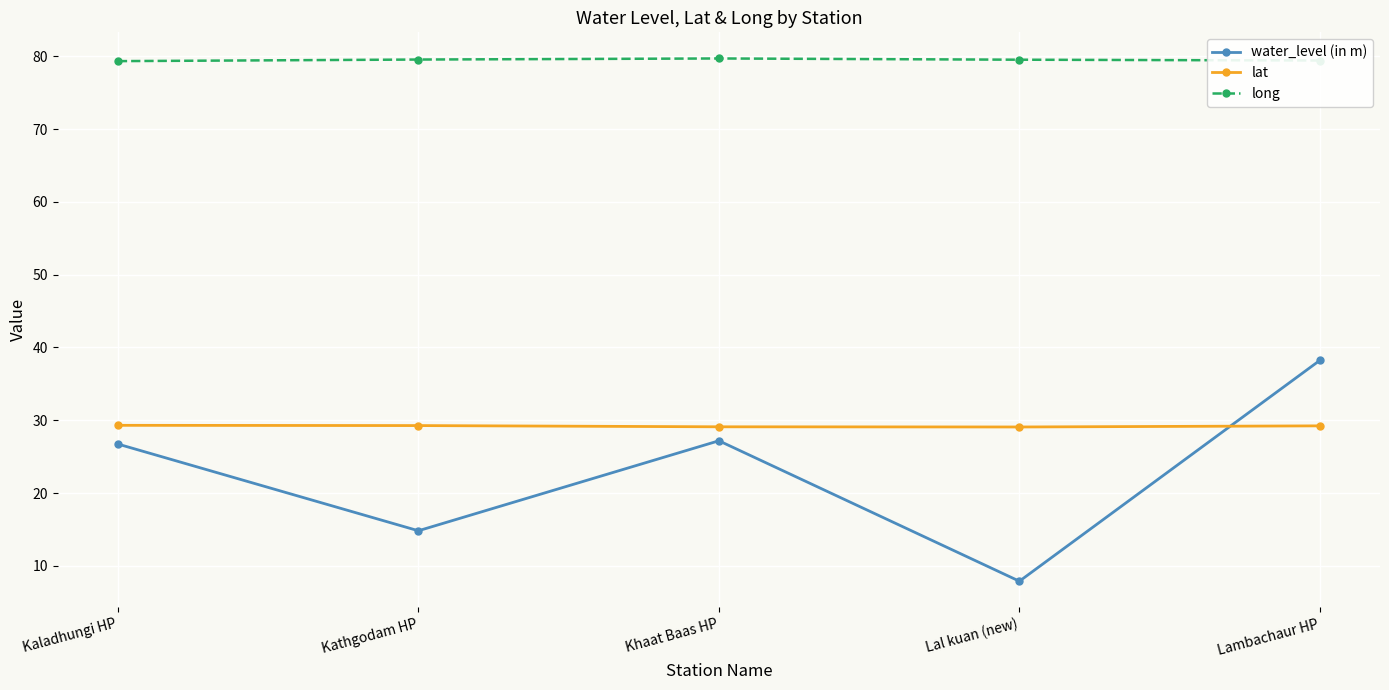

What is the minimum value shown in the chart?

7.9